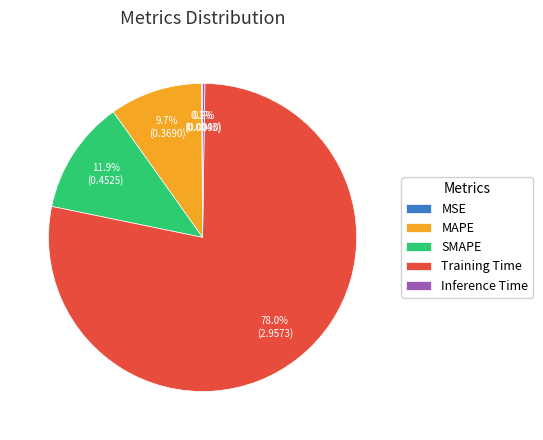

Which slice represents more than half of the pie?

Training Time